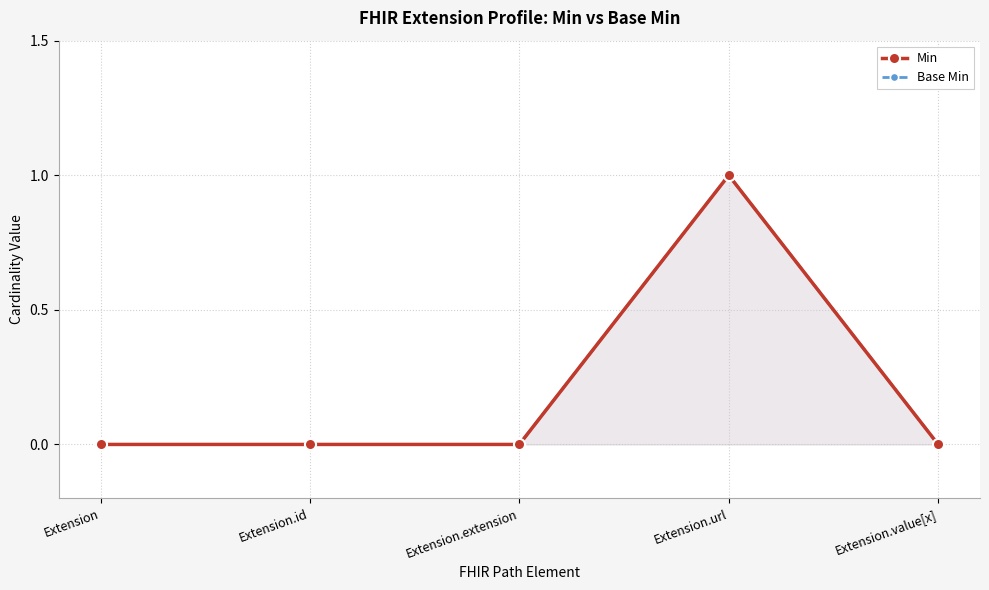

Reading left to right, what are all the values shown in this chart?

Min: Extension=0	Extension.id=0	Extension.extension=0	Extension.url=1	Extension.value[x]=0
Base Min: Extension=0	Extension.id=0	Extension.extension=0	Extension.url=1	Extension.value[x]=0